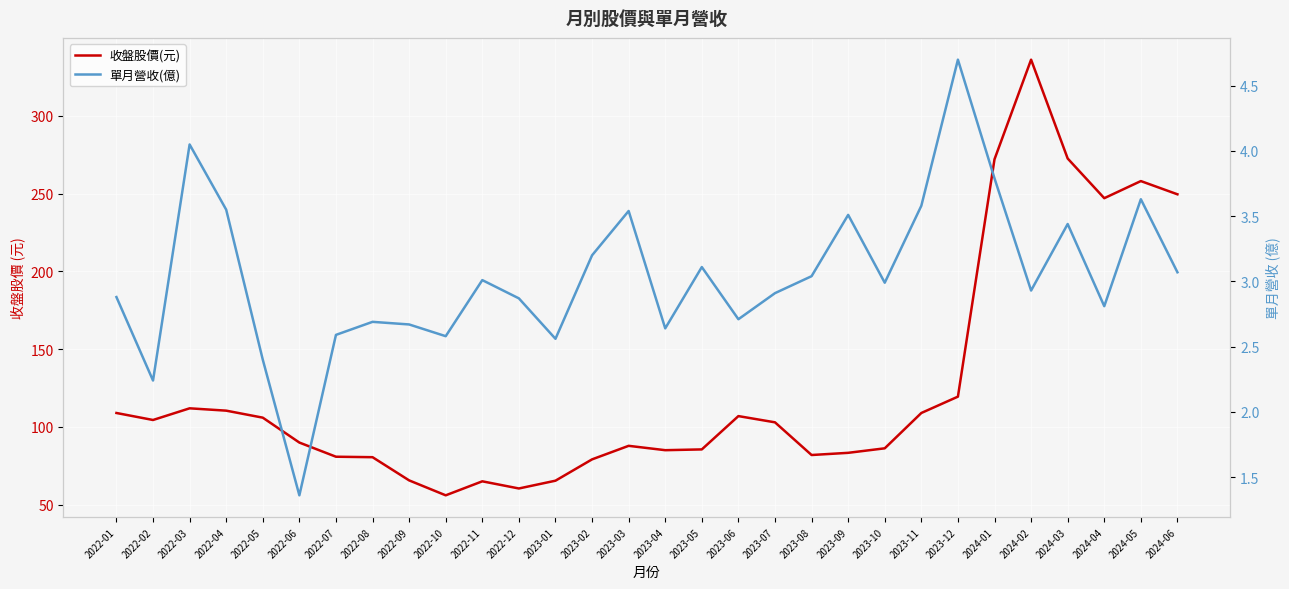

Where is the first local minimum for 收盤股價(元)?

2022-02